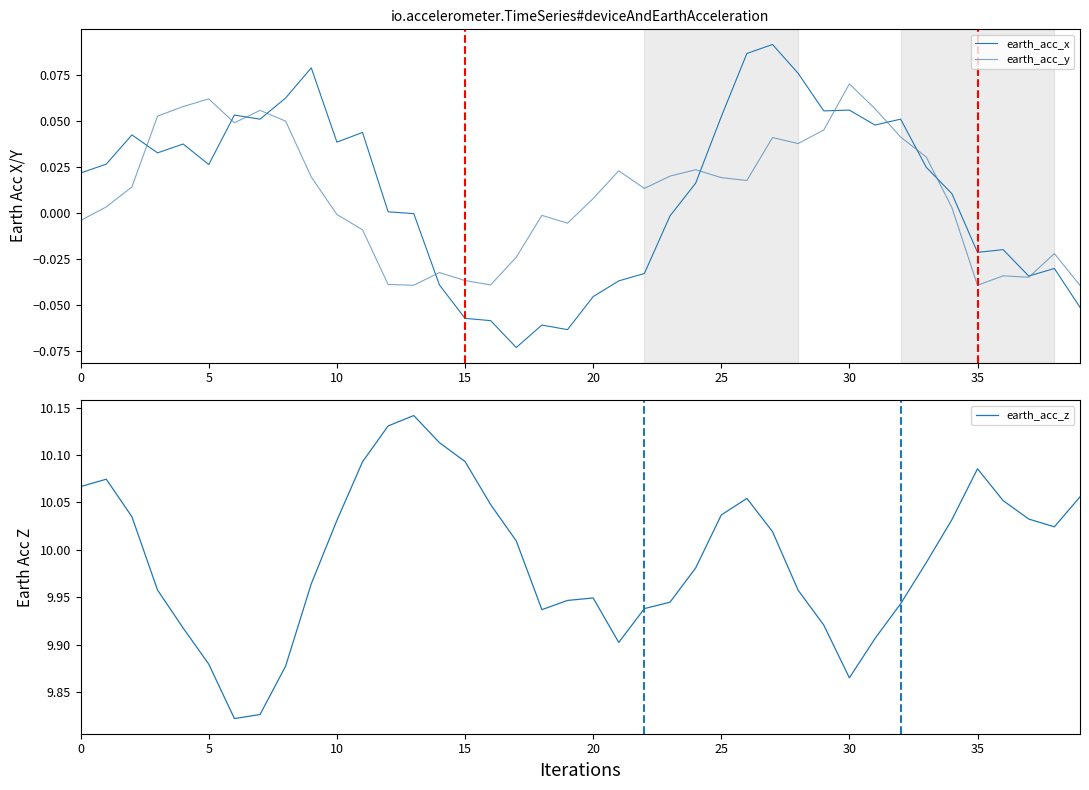

Reading left to right, transcribe all the data shown in this chart.

earth_acc_x: 0.0	0.0	0.0	0.0	0.0	0.0	0.1	0.1	0.1	0.1	0.0	0.0	0.0	-0.0	-0.0	-0.1	-0.1	-0.1	-0.1	-0.1	-0.0	-0.0	-0.0	-0.0	0.0	0.1	0.1	0.1	0.1	0.1	0.1	0.0	0.1	0.0	0.0	-0.0	-0.0	-0.0	-0.0	-0.1
earth_acc_y: -0.0	0.0	0.0	0.1	0.1	0.1	0.0	0.1	0.0	0.0	-0.0	-0.0	-0.0	-0.0	-0.0	-0.0	-0.0	-0.0	-0.0	-0.0	0.0	0.0	0.0	0.0	0.0	0.0	0.0	0.0	0.0	0.0	0.1	0.1	0.0	0.0	0.0	-0.0	-0.0	-0.0	-0.0	-0.0
earth_acc_z: 10.1	10.1	10.0	10.0	9.9	9.9	9.8	9.8	9.9	10.0	10.0	10.1	10.1	10.1	10.1	10.1	10.0	10.0	9.9	9.9	9.9	9.9	9.9	9.9	10.0	10.0	10.1	10.0	10.0	9.9	9.9	9.9	9.9	10.0	10.0	10.1	10.1	10.0	10.0	10.1